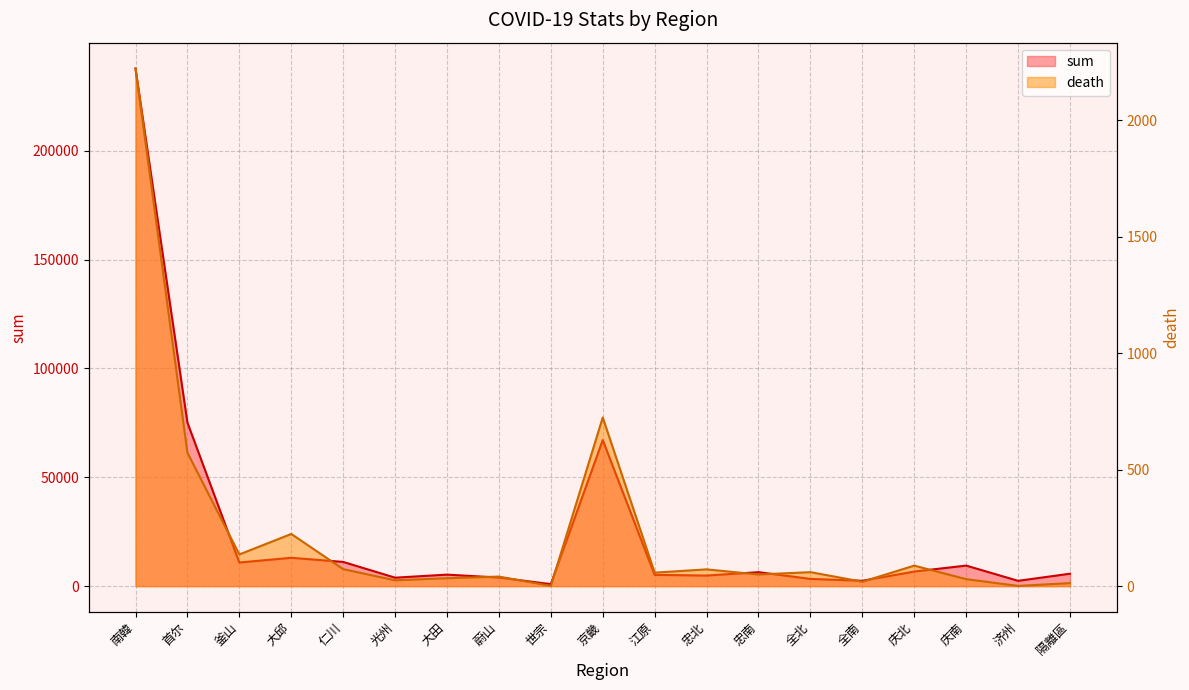

At which label is sum closest to 119351?

首尔